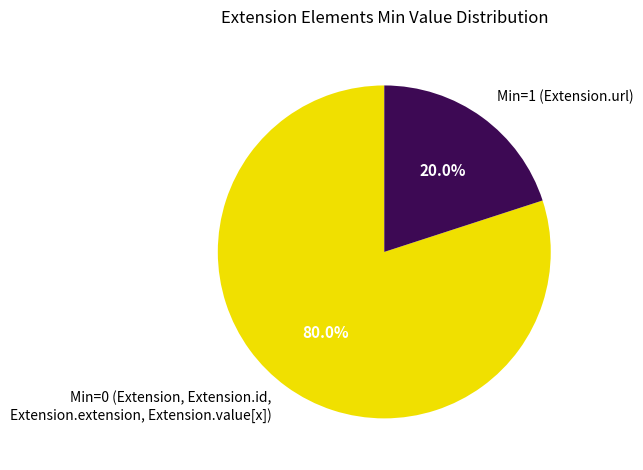

How many slices are in this pie chart?

2